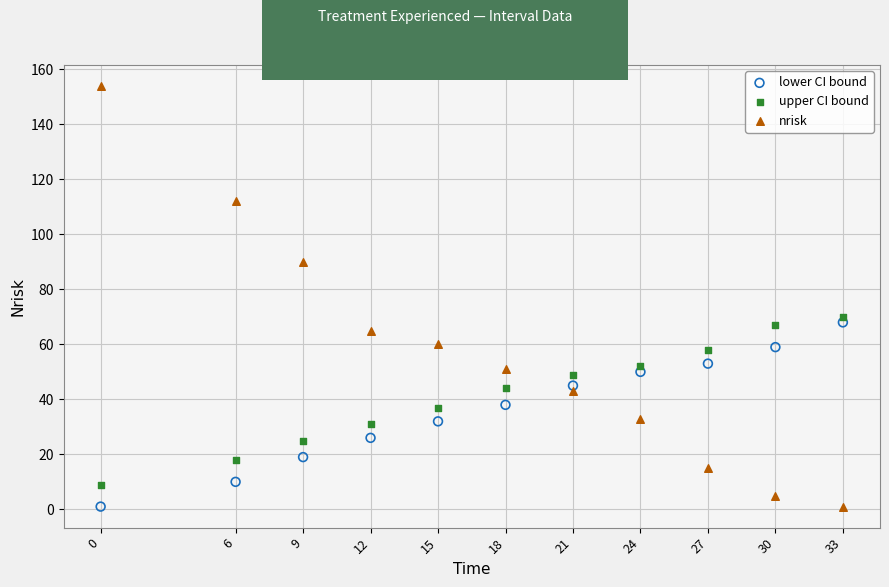

What is the X range (max minus min) for the scatter plot?

33